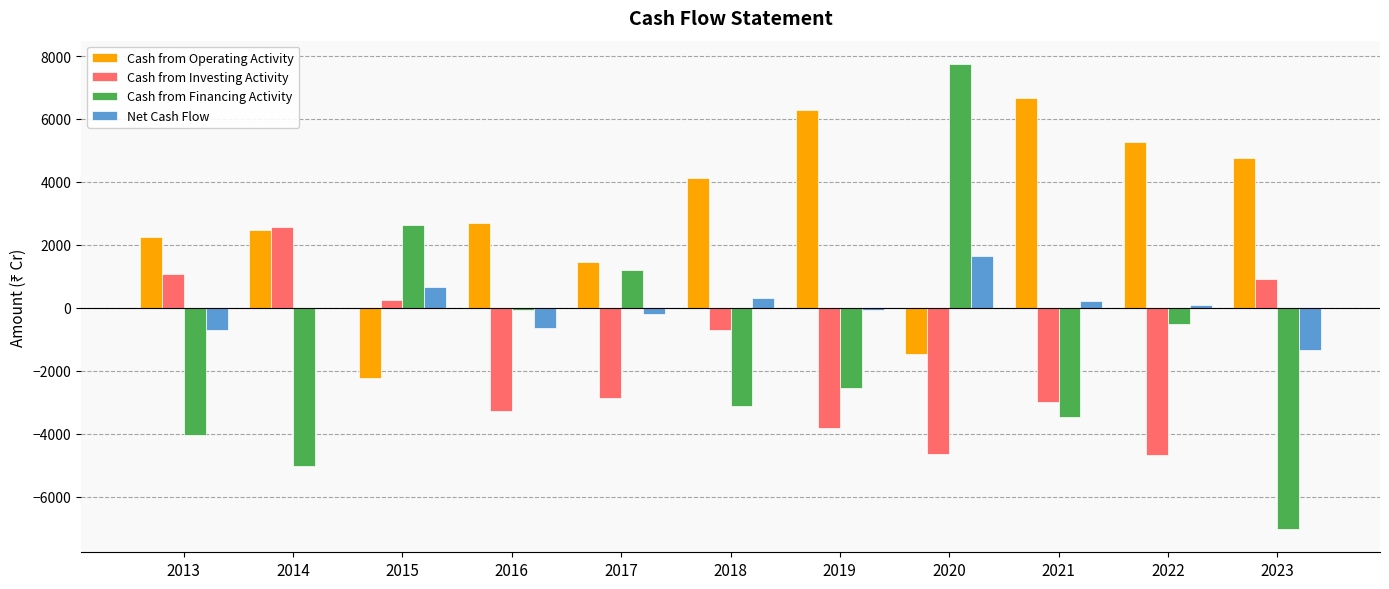

Which series has the largest total across all categories?

Cash from Operating Activity